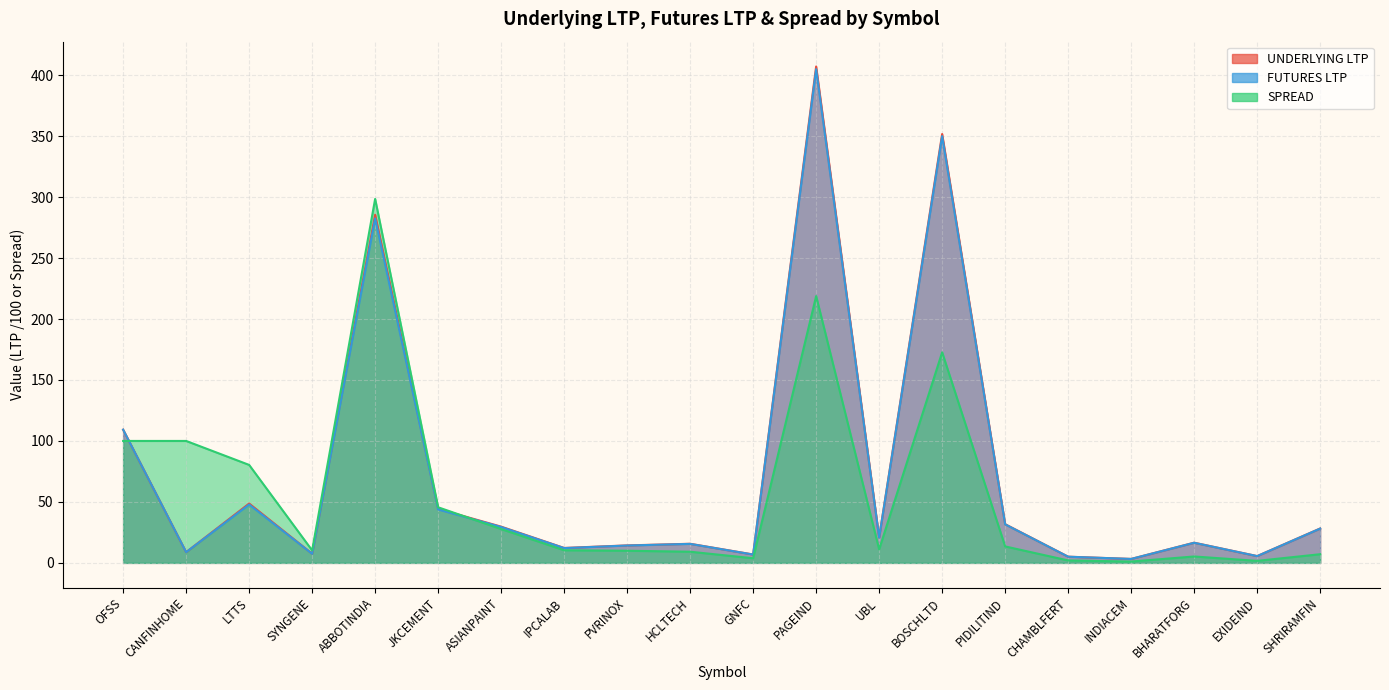

At which category does SPREAD reach its first local valley?

SYNGENE